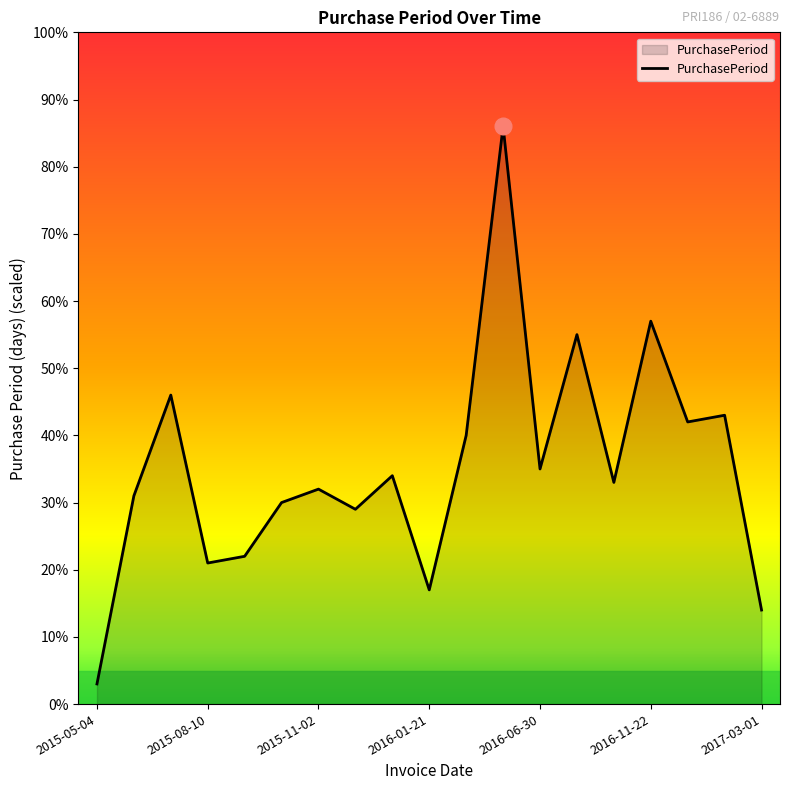

What is the greatest value displayed?

86